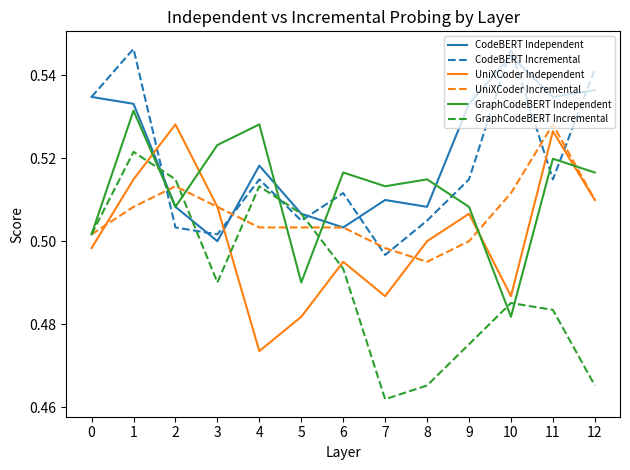

The value of UniXCoder Independent at 3 is 0.1. True or false?

False